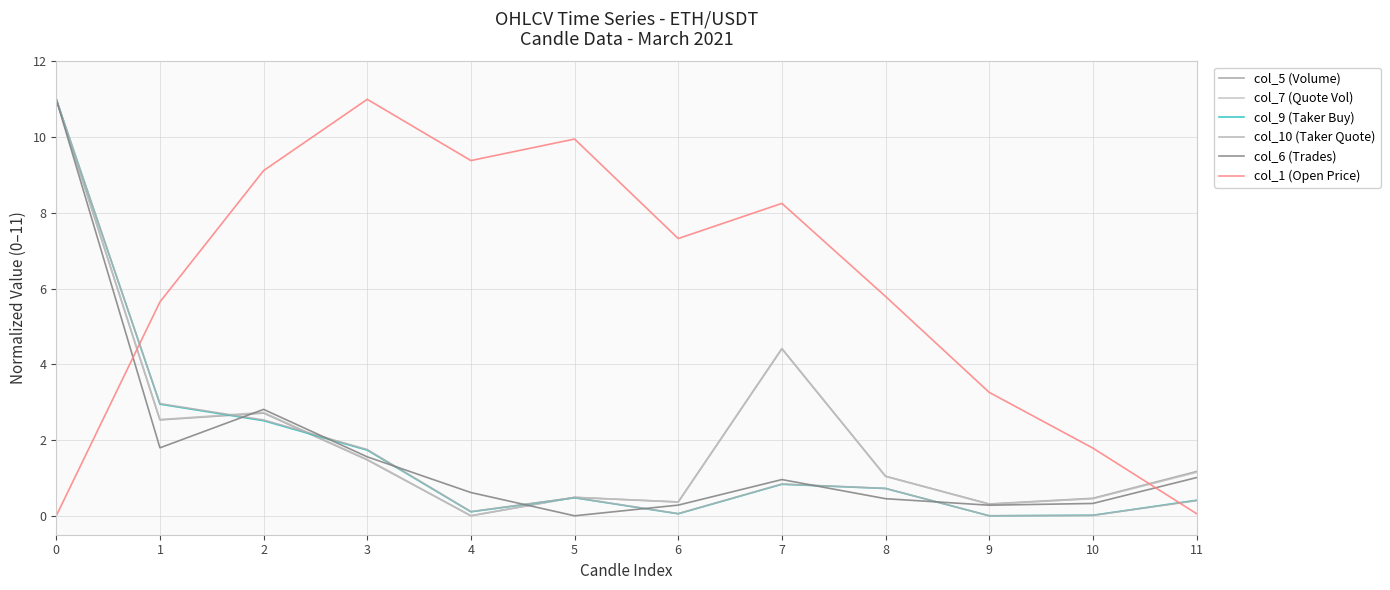

What is the difference between the maximum and minimum values in the col_6 (Trades) series?

11.0